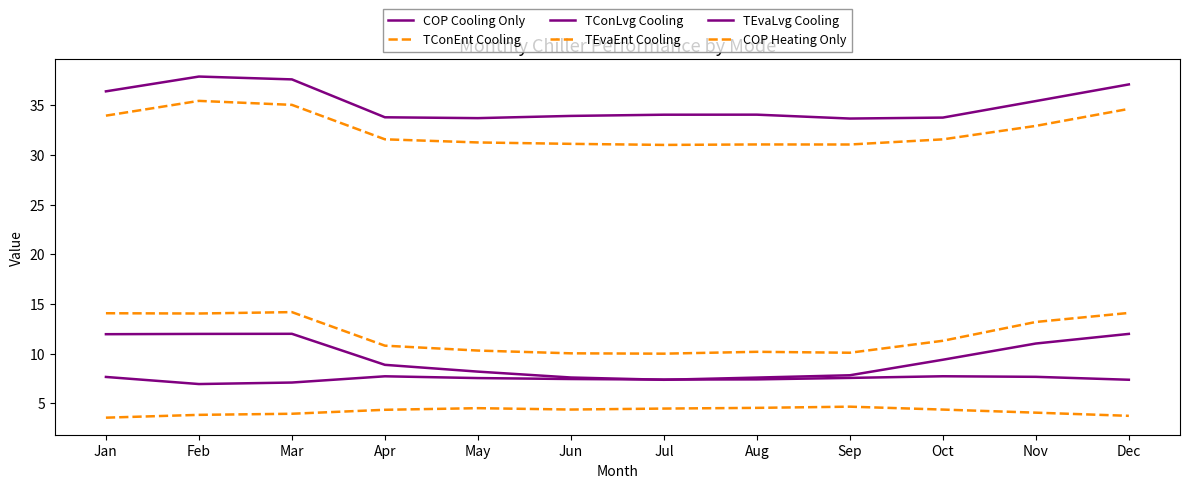

What is the approximate value of TEvaEnt Cooling at Aug?

10.2